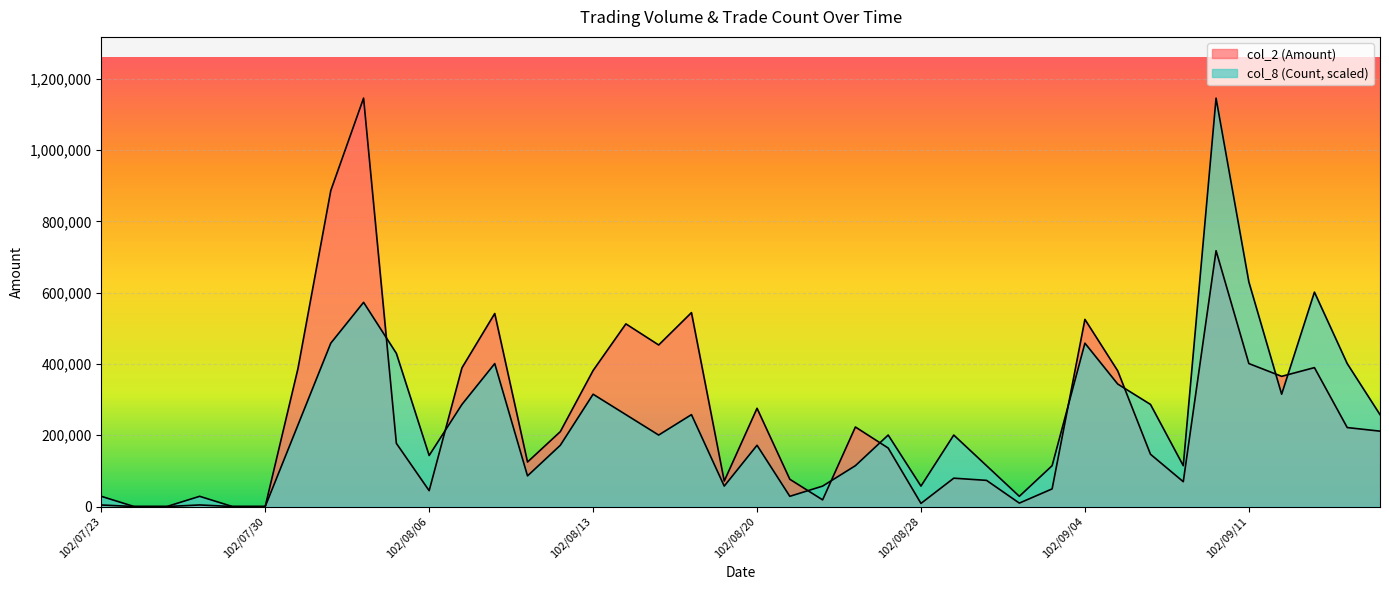

At which category does col_8 (Count) reach its first local peak?

102/07/26